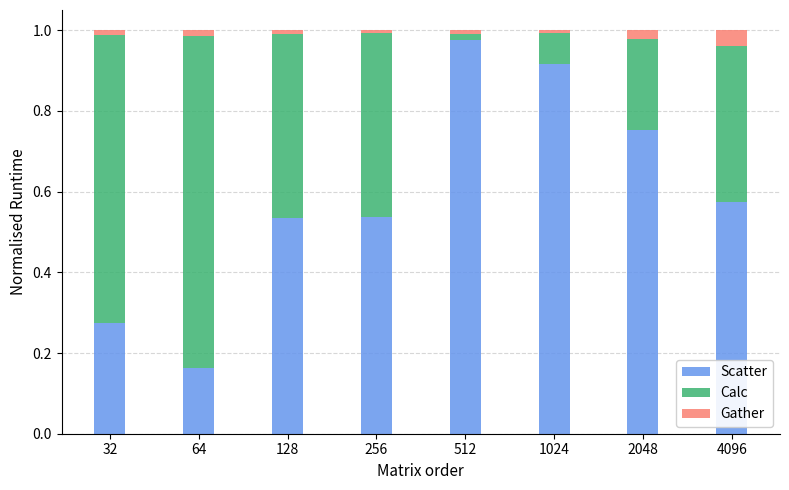

What is the sum of all Scatter values?

4.7